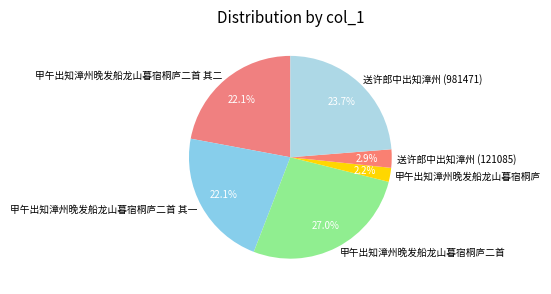

What percentage is the 送许郎中出知漳州 (981471) slice, to the nearest percent?

24%